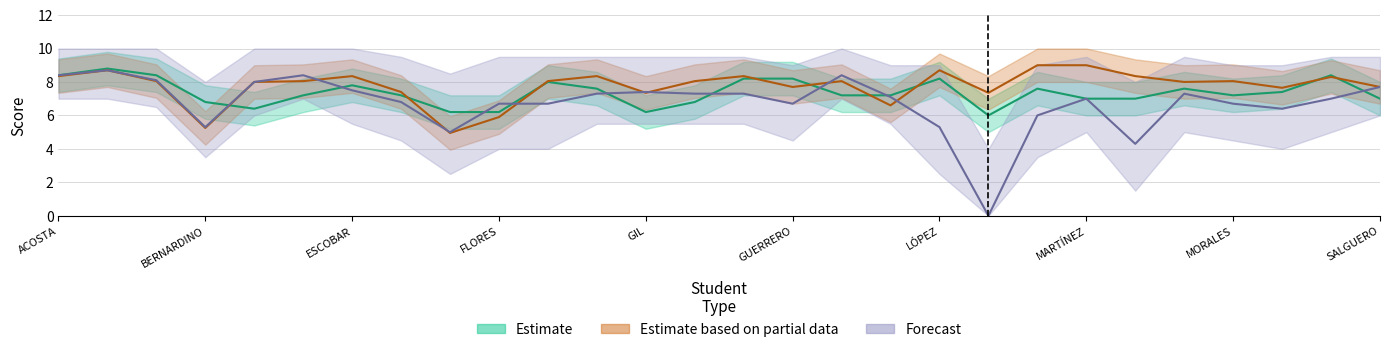

How many lines are shown in the chart?

3